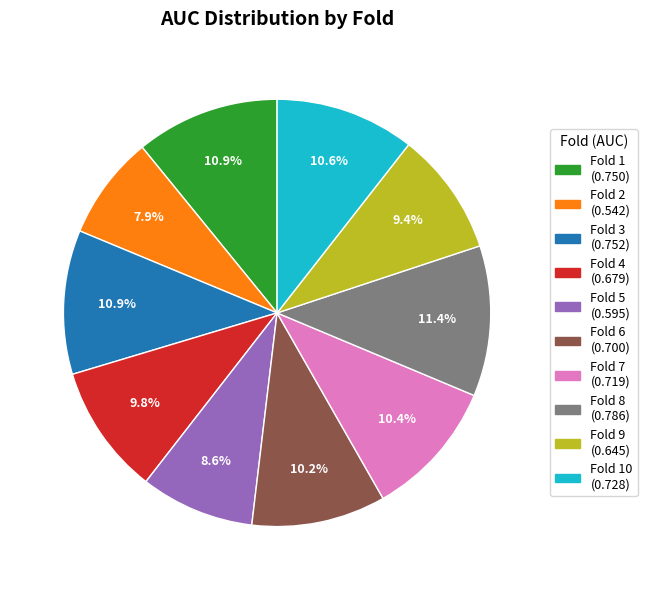

Is there a majority slice in this chart?

No